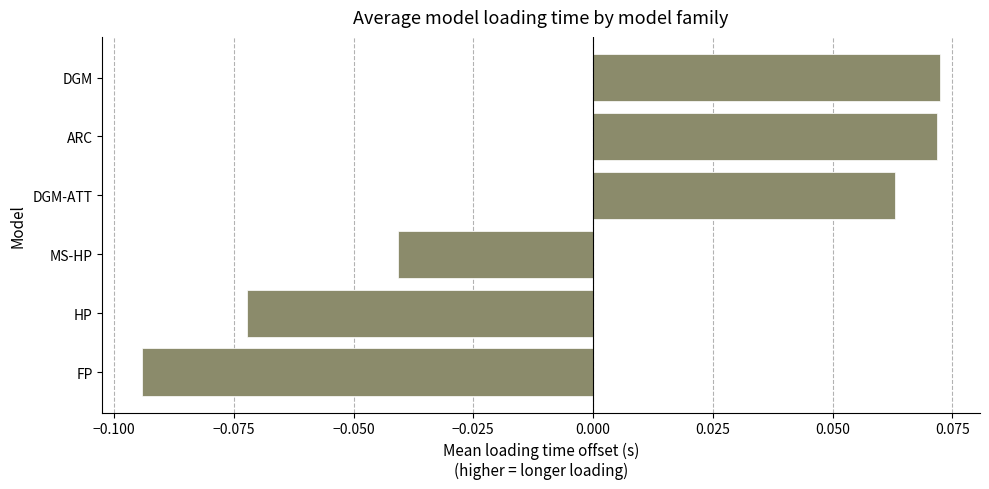

How many values are between 0 and 1?

3